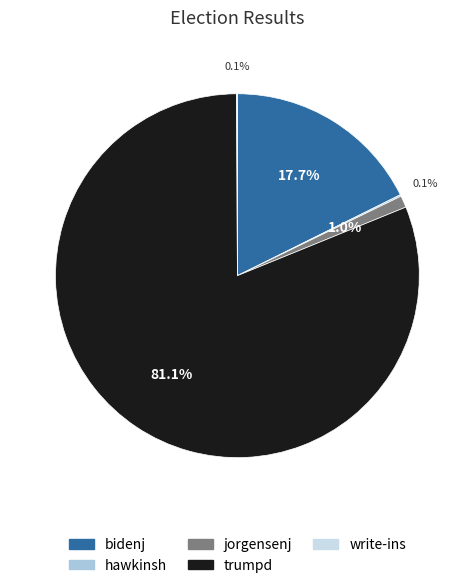

Combined, what portion of the pie is hawkinsh and jorgensenj?

1.2%